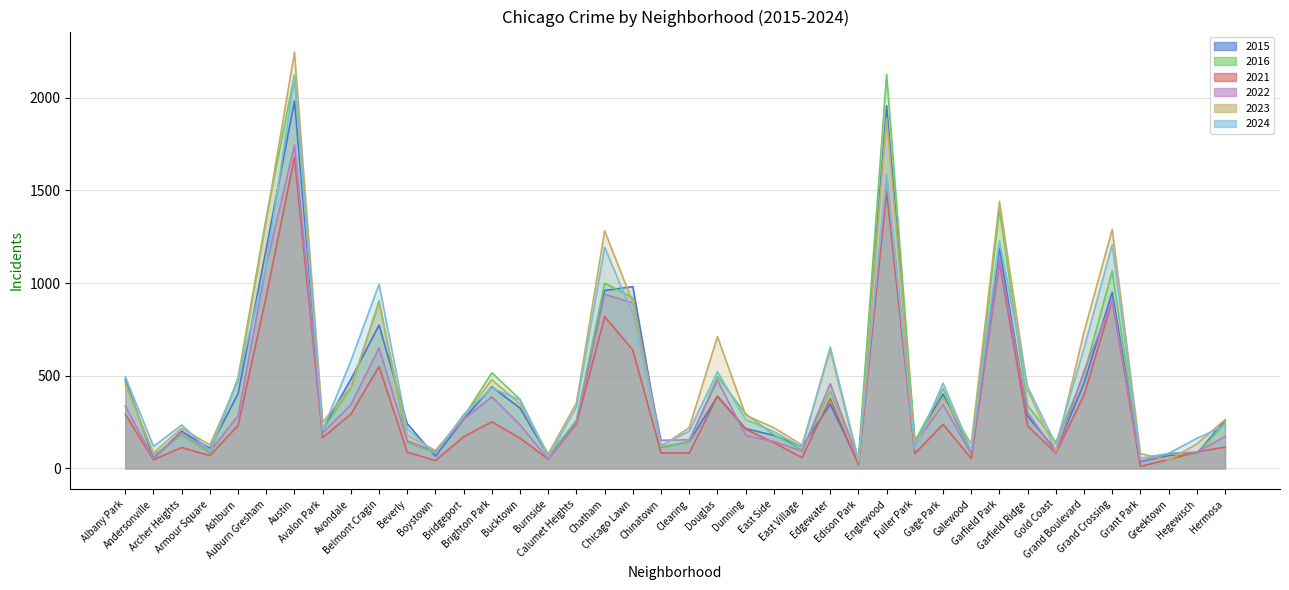

Reading right to left, transcribe all the data shown in this chart.

2024: Hermosa=232	Hegewisch=162	Greektown=81	Grant Park=55	Grand Crossing=1207	Grand Boulevard=649	Gold Coast=130	Garfield Ridge=440	Garfield Park=1228	Galewood=99	Gage Park=460	Fuller Park=105	Englewood=1589	Edison Park=47	Edgewater=655	East Village=114	East Side=199	Dunning=263	Douglas=522	Clearing=201	Chinatown=124	Chicago Lawn=832	Chatham=1193	Calumet Heights=331	Burnside=60	Bucktown=369	Brighton Park=434	Bridgeport=291	Boystown=79	Beverly=213	Belmont Cragin=994	Avondale=580	Avalon Park=207	Austin=2110	Auburn Gresham=1099	Ashburn=483	Armour Square=95	Archer Heights=234	Andersonville=119	Albany Park=495
2021: Hermosa=115	Hegewisch=89	Greektown=48	Grant Park=11	Grand Crossing=907	Grand Boulevard=396	Gold Coast=83	Garfield Ridge=229	Garfield Park=1113	Galewood=54	Gage Park=238	Fuller Park=80	Englewood=1493	Edison Park=19	Edgewater=377	East Village=58	East Side=139	Dunning=212	Douglas=390	Clearing=83	Chinatown=84	Chicago Lawn=639	Chatham=819	Calumet Heights=240	Burnside=50	Bucktown=163	Brighton Park=251	Bridgeport=171	Boystown=42	Beverly=88	Belmont Cragin=550	Avondale=293	Avalon Park=166	Austin=1679	Auburn Gresham=930	Ashburn=232	Armour Square=69	Archer Heights=113	Andersonville=47	Albany Park=292
2015: Hermosa=260	Hegewisch=80	Greektown=70	Grant Park=36	Grand Crossing=950	Grand Boulevard=460	Gold Coast=98	Garfield Ridge=282	Garfield Park=1187	Galewood=91	Gage Park=402	Fuller Park=141	Englewood=1956	Edison Park=28	Edgewater=347	East Village=117	East Side=178	Dunning=215	Douglas=389	Clearing=144	Chinatown=114	Chicago Lawn=981	Chatham=960	Calumet Heights=249	Burnside=66	Bucktown=326	Brighton Park=440	Bridgeport=266	Boystown=66	Beverly=241	Belmont Cragin=773	Avondale=481	Avalon Park=212	Austin=1984	Auburn Gresham=1186	Ashburn=404	Armour Square=109	Archer Heights=201	Andersonville=55	Albany Park=481
2022: Hermosa=171	Hegewisch=88	Greektown=80	Grant Park=38	Grand Crossing=906	Grand Boulevard=525	Gold Coast=85	Garfield Ridge=301	Garfield Park=1130	Galewood=80	Gage Park=345	Fuller Park=131	Englewood=1576	Edison Park=44	Edgewater=457	East Village=94	East Side=145	Dunning=178	Douglas=476	Clearing=154	Chinatown=152	Chicago Lawn=893	Chatham=939	Calumet Heights=246	Burnside=49	Bucktown=235	Brighton Park=386	Bridgeport=265	Boystown=92	Beverly=148	Belmont Cragin=650	Avondale=343	Avalon Park=192	Austin=1744	Auburn Gresham=1096	Ashburn=284	Armour Square=91	Archer Heights=194	Andersonville=53	Albany Park=336
2023: Hermosa=263	Hegewisch=132	Greektown=45	Grant Park=80	Grand Crossing=1289	Grand Boulevard=737	Gold Coast=95	Garfield Ridge=423	Garfield Park=1441	Galewood=133	Gage Park=381	Fuller Park=136	Englewood=1891	Edison Park=32	Edgewater=638	East Village=126	East Side=220	Dunning=287	Douglas=711	Clearing=220	Chinatown=118	Chicago Lawn=894	Chatham=1282	Calumet Heights=353	Burnside=78	Bucktown=348	Brighton Park=479	Bridgeport=280	Boystown=96	Beverly=180	Belmont Cragin=893	Avondale=440	Avalon Park=249	Austin=2245	Auburn Gresham=1341	Ashburn=473	Armour Square=126	Archer Heights=217	Andersonville=84	Albany Park=453
2016: Hermosa=245	Hegewisch=77	Greektown=77	Grant Park=40	Grand Crossing=1065	Grand Boulevard=508	Gold Coast=142	Garfield Ridge=339	Garfield Park=1398	Galewood=82	Gage Park=431	Fuller Park=146	Englewood=2125	Edison Park=52	Edgewater=418	East Village=99	East Side=182	Dunning=294	Douglas=496	Clearing=143	Chinatown=116	Chicago Lawn=921	Chatham=1000	Calumet Heights=261	Burnside=66	Bucktown=372	Brighton Park=516	Bridgeport=279	Boystown=85	Beverly=138	Belmont Cragin=904	Avondale=433	Avalon Park=208	Austin=2123	Auburn Gresham=1354	Ashburn=490	Armour Square=79	Archer Heights=180	Andersonville=72	Albany Park=465